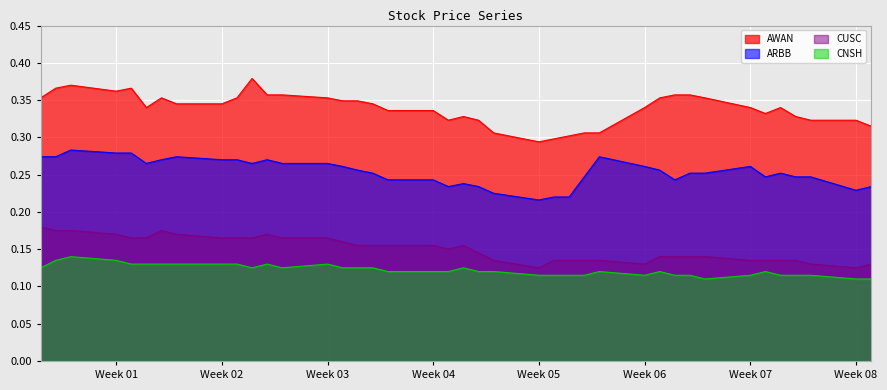

Which series has the largest range (max minus min)?

AWAN